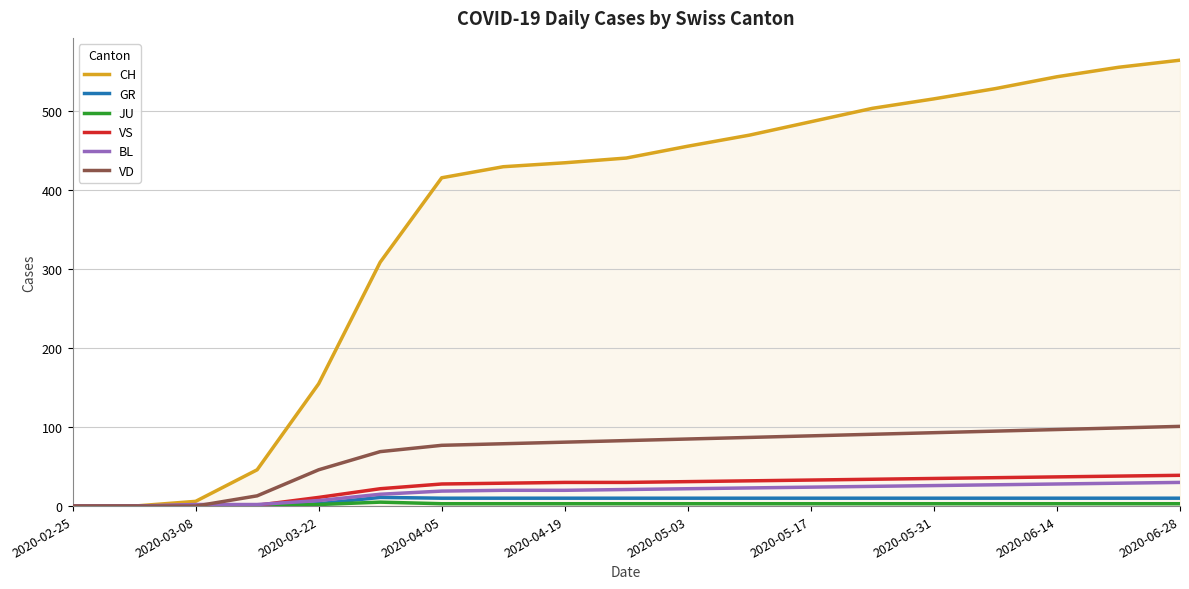

How many series are shown in this chart?

6